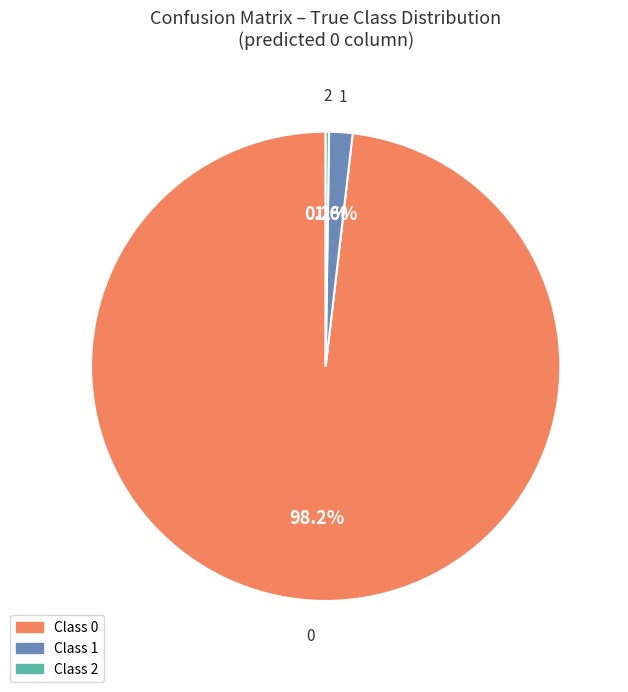

Is there any slice that represents more than half of the pie?

Yes